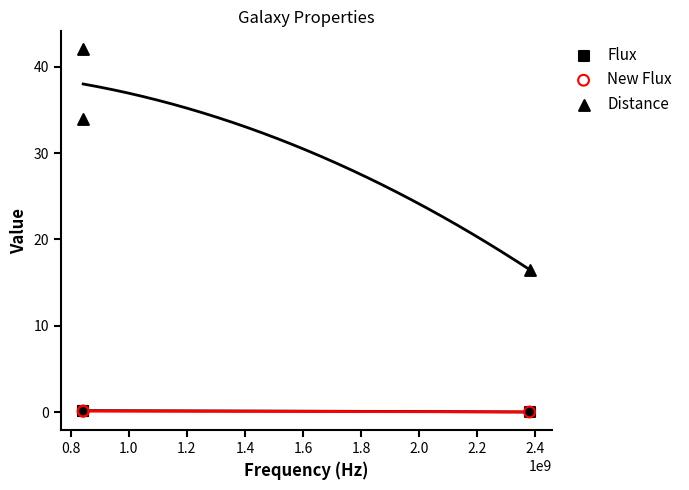

Which series reaches the maximum Y coordinate?

Distance